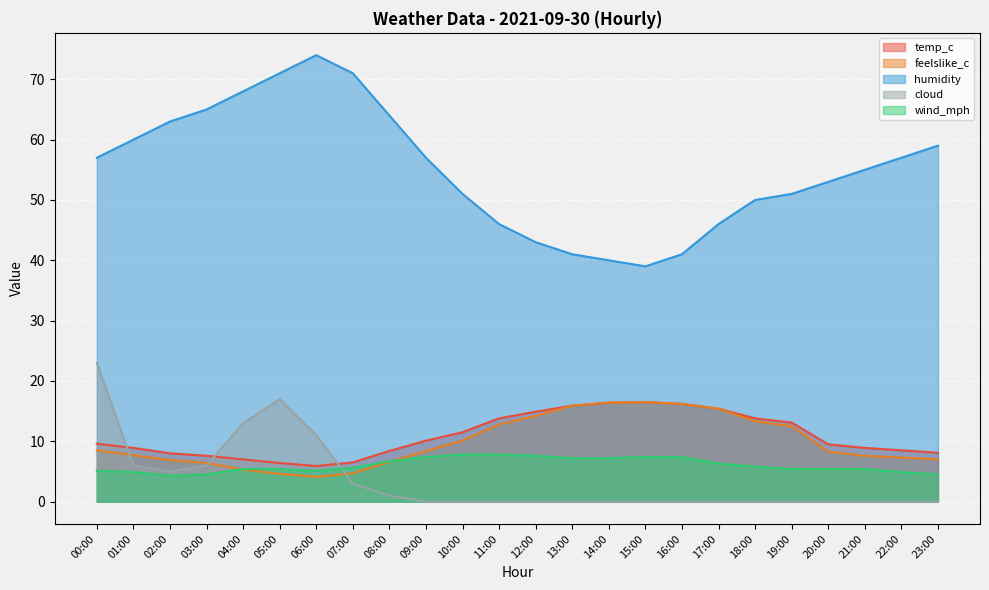

How many values in the feelslike_c series exceed 8?

13